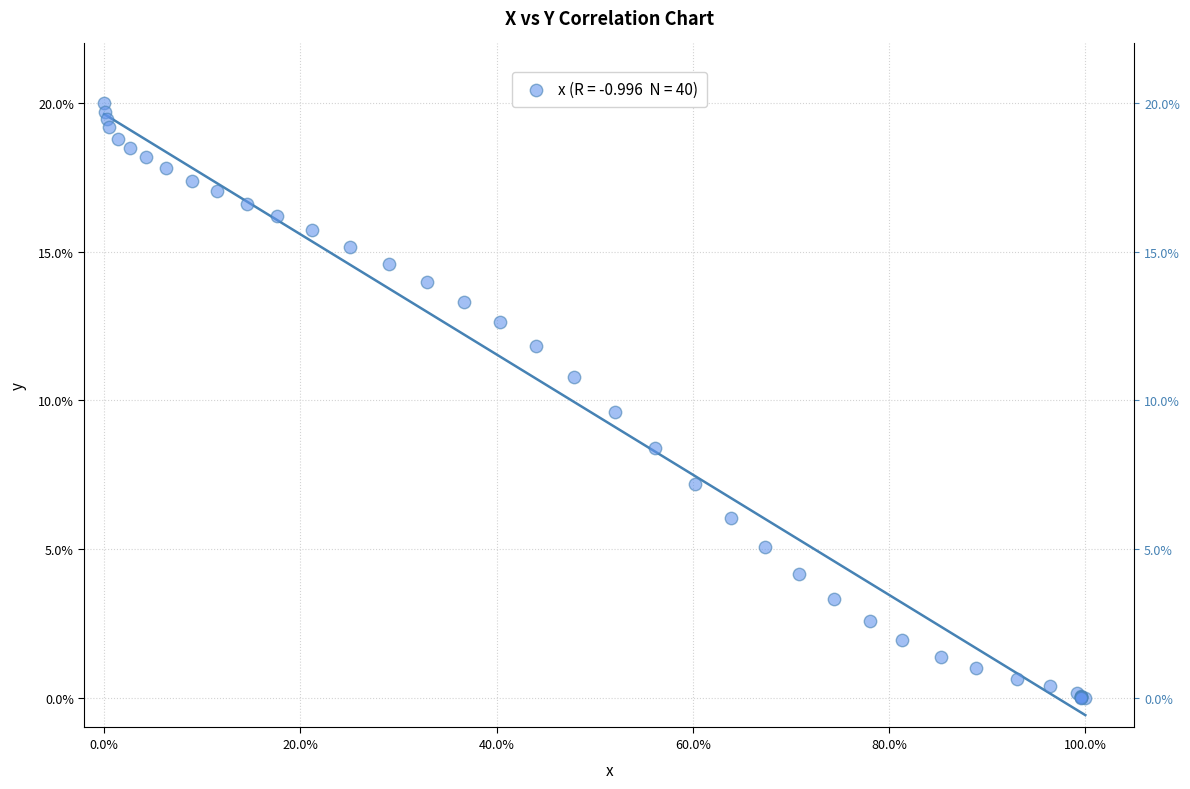

What Y value in the scatter plot is closest to 10?

9.6